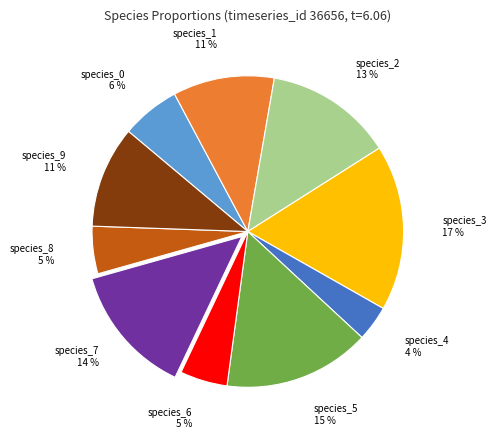

What is the largest slice in the pie chart?

species_3